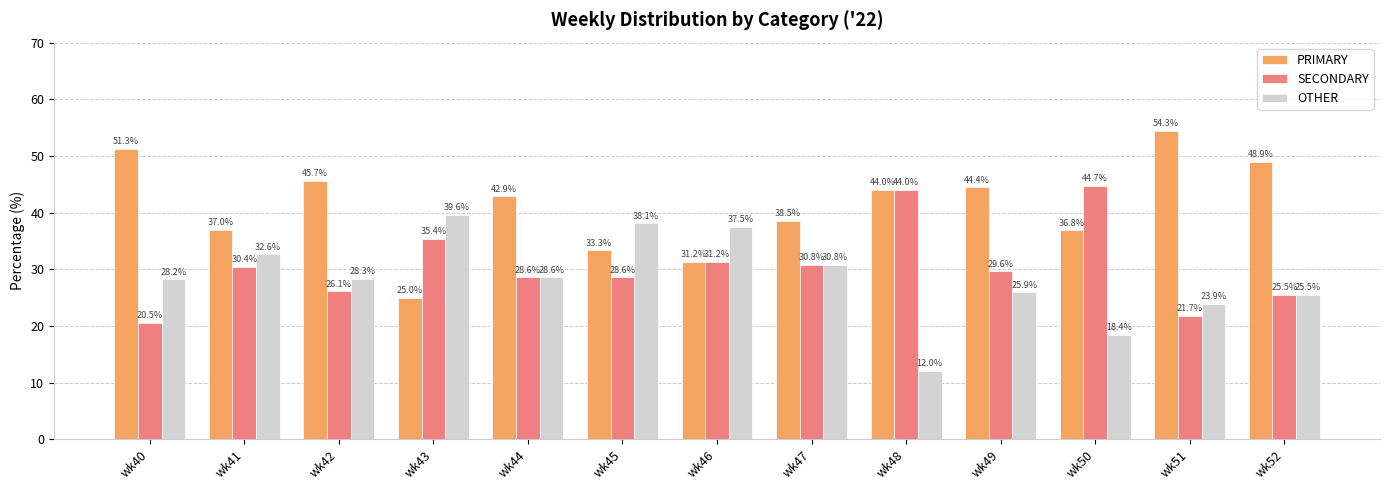

How many categories are shown in the chart?

13